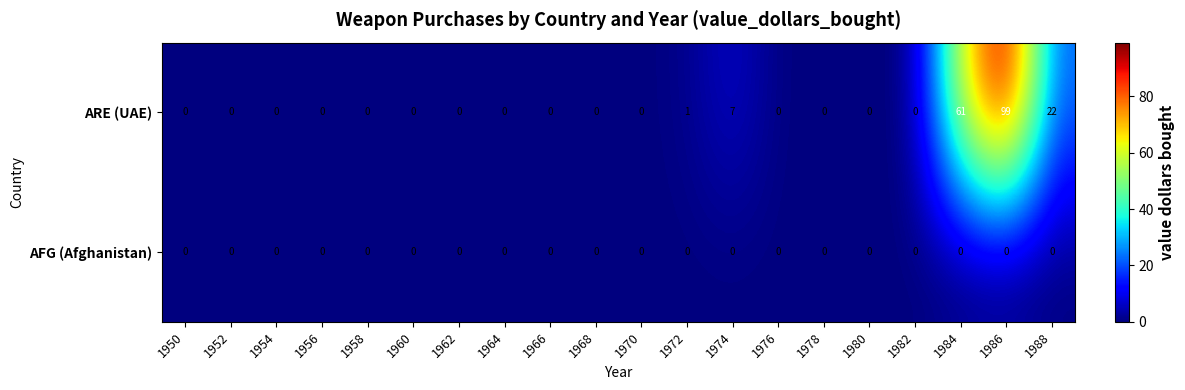

Rank the series by their maximum value, from highest to lowest.

row_0, row_1